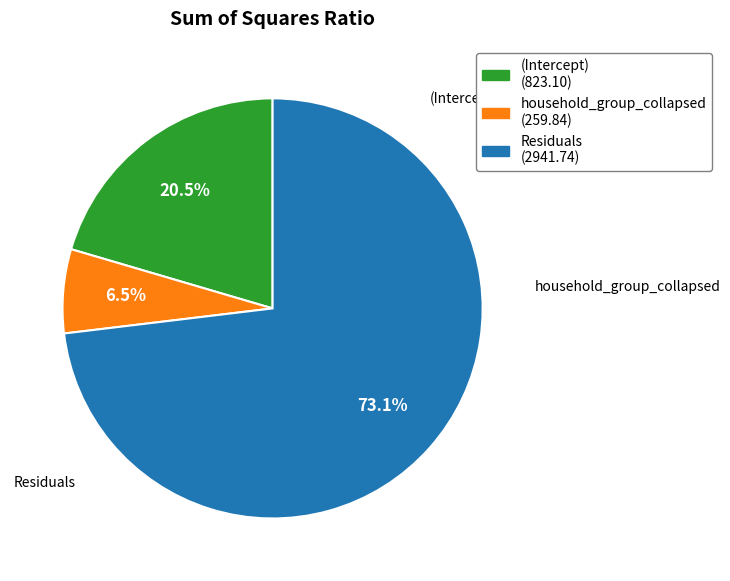

Is there any slice that represents more than half of the pie?

Yes